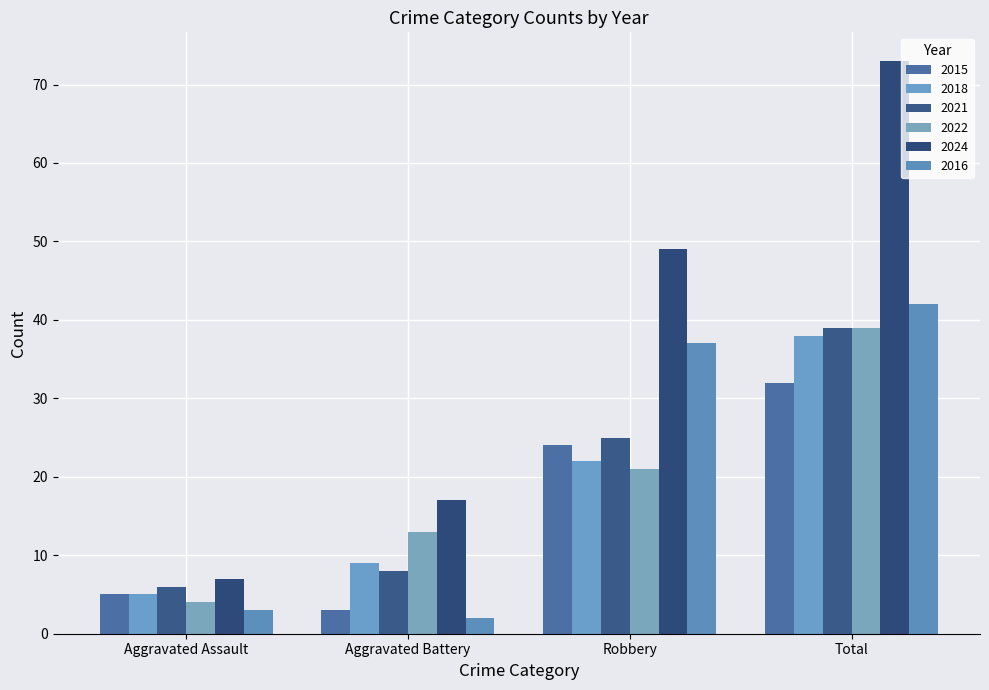

What are all the series names shown in the legend?

2015, 2018, 2021, 2022, 2024, 2016